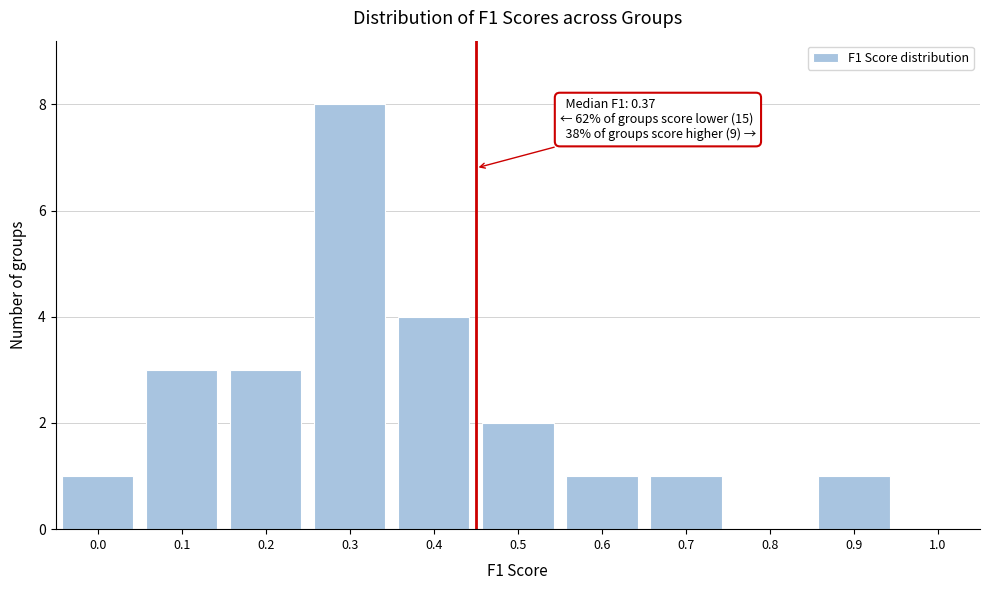

Reading right to left, transcribe all the data shown in this chart.

0.9=1	0.8=0	0.7=1	0.6=1	0.5=2	0.4=4	0.3=8	0.2=3	0.1=3	0.0=1